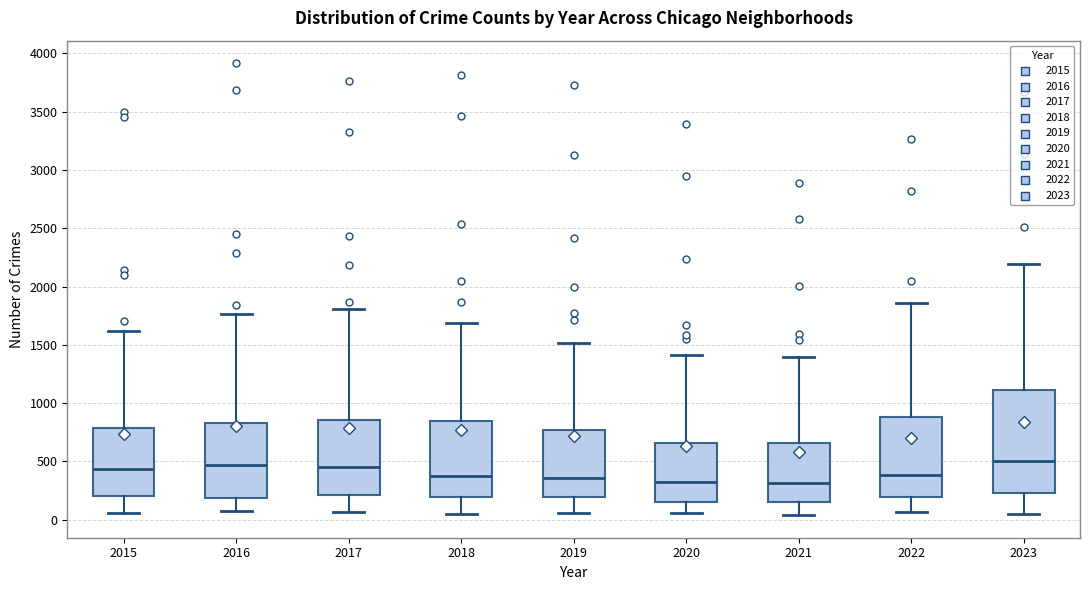

Comparing the boxes themselves (not the whiskers), which one is the tallest?

2023